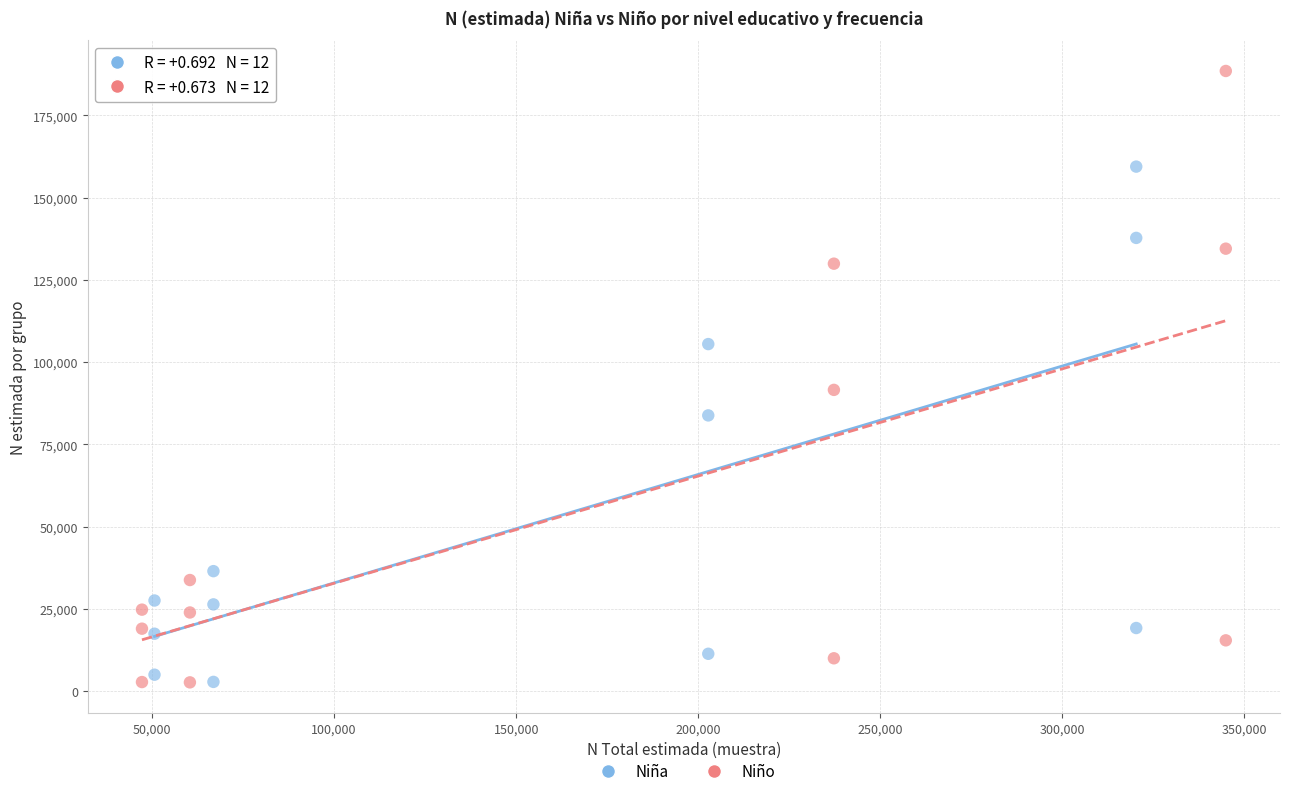

Which series has the widest spread of Y values?

Niño